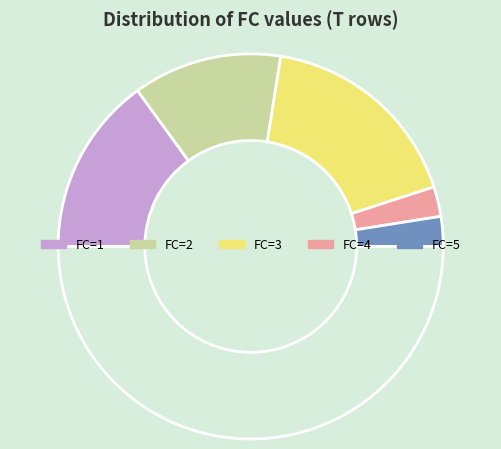

Does any single category account for the majority?

No